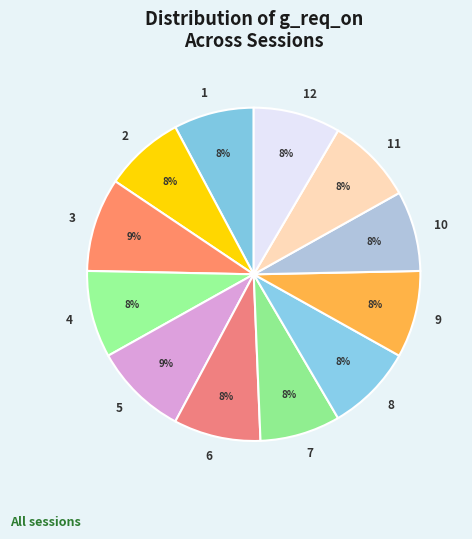

Is the sum of 3 and 11 greater than half?

No